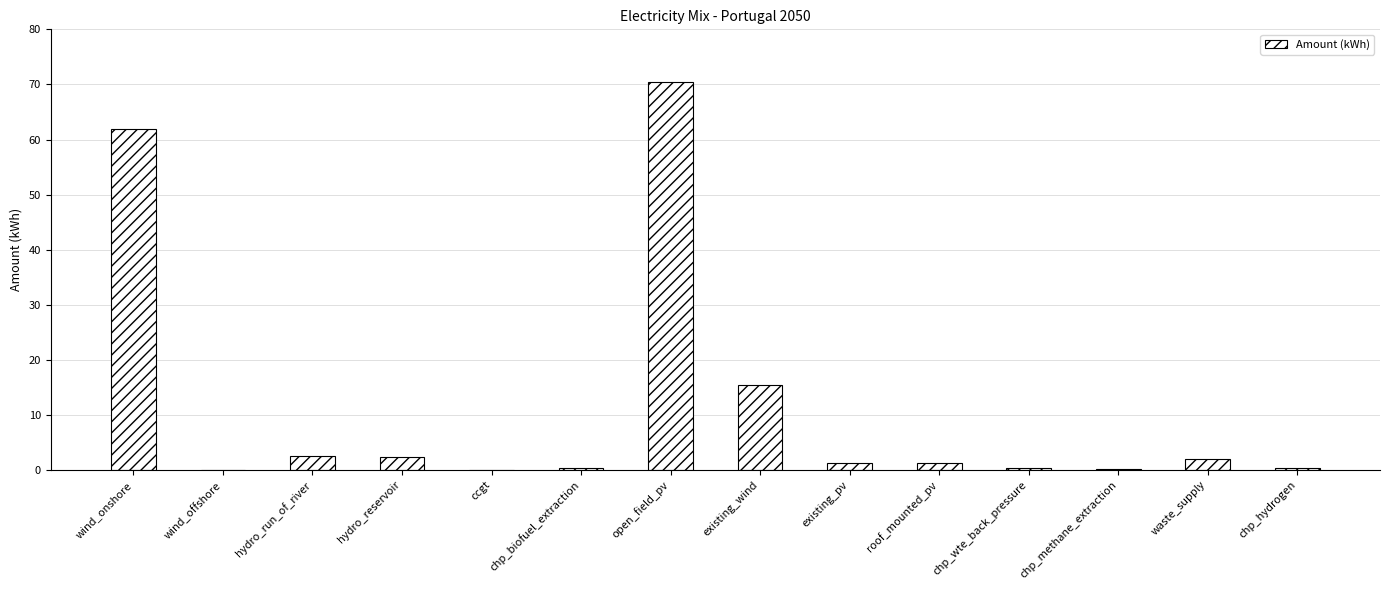

Are the bars horizontal?

No